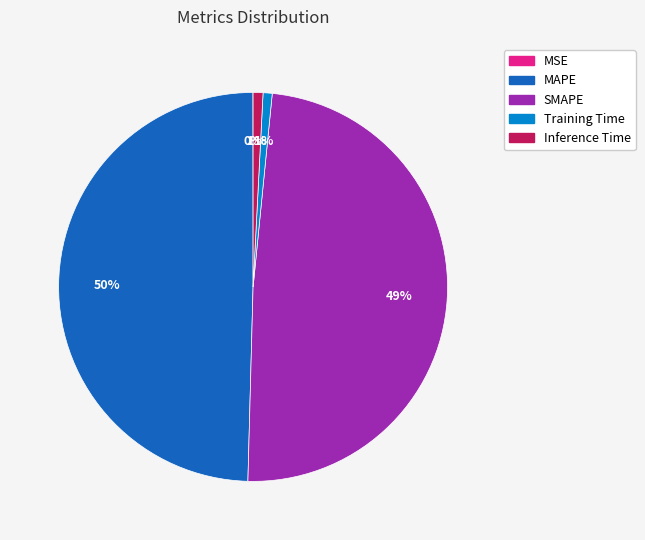

The SMAPE slice represents 49% of the pie. True or false?

True